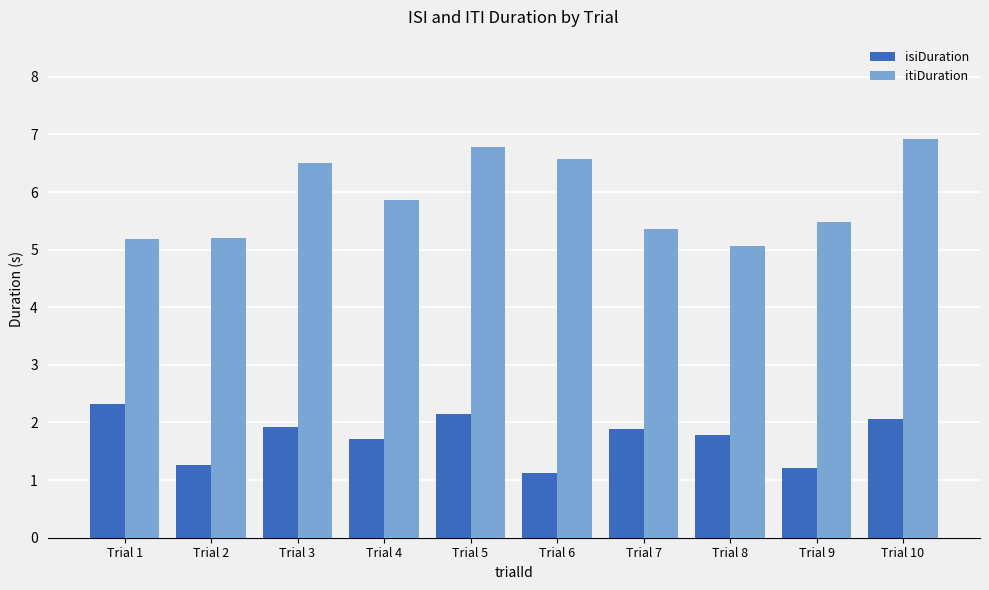

What is the value of the isiDuration bar at the 6th from the left?

1.1